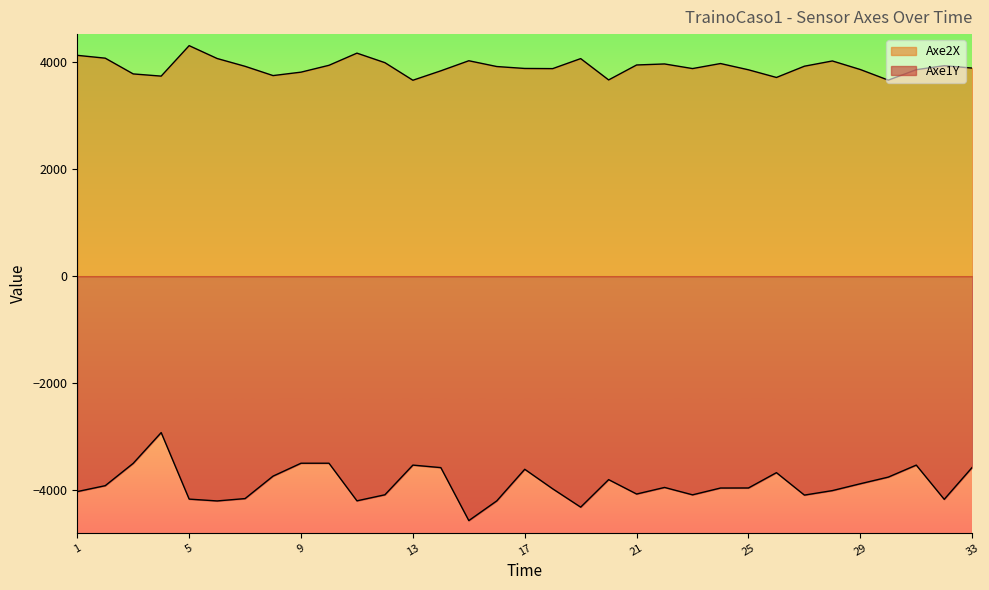

At how many categories does at least one series exceed -2076?

33